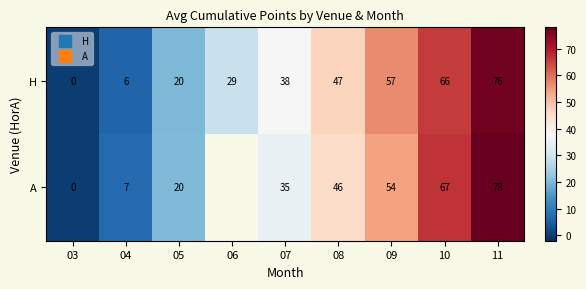

At which category is the sum across all series the highest?

11